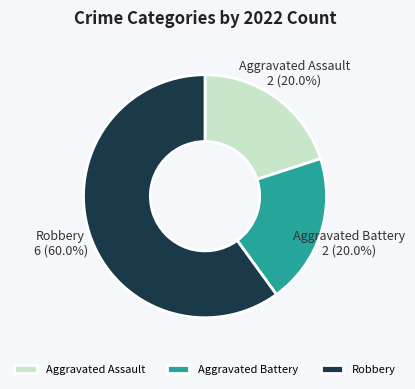

What percentage is the Aggravated Battery slice, to the nearest percent?

20%